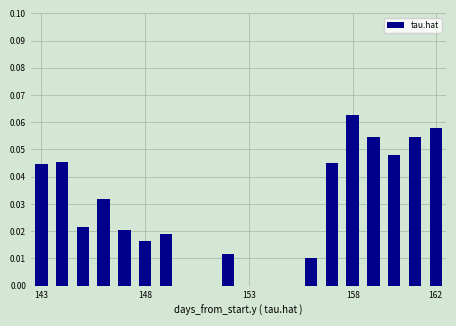

Count the number of data series in this chart.

1